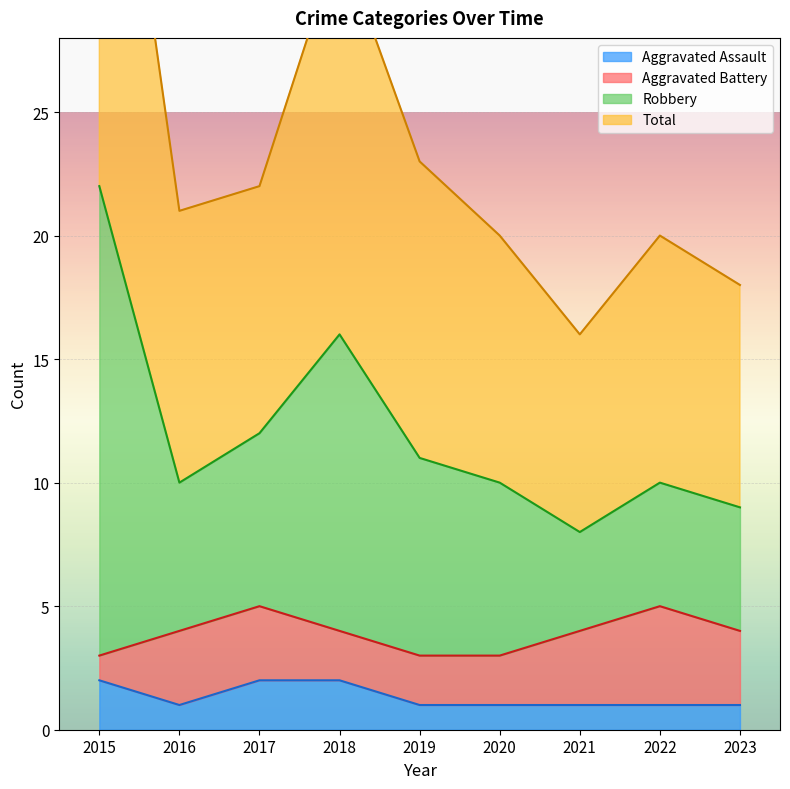

How many interior local valleys does the Robbery series have?

2